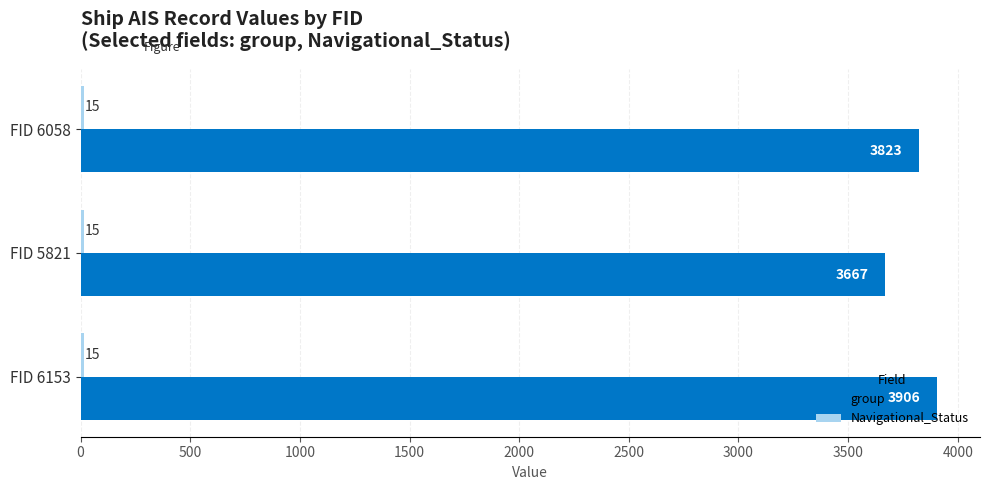

Which series changed the most between FID 6058 and FID 5821?

group